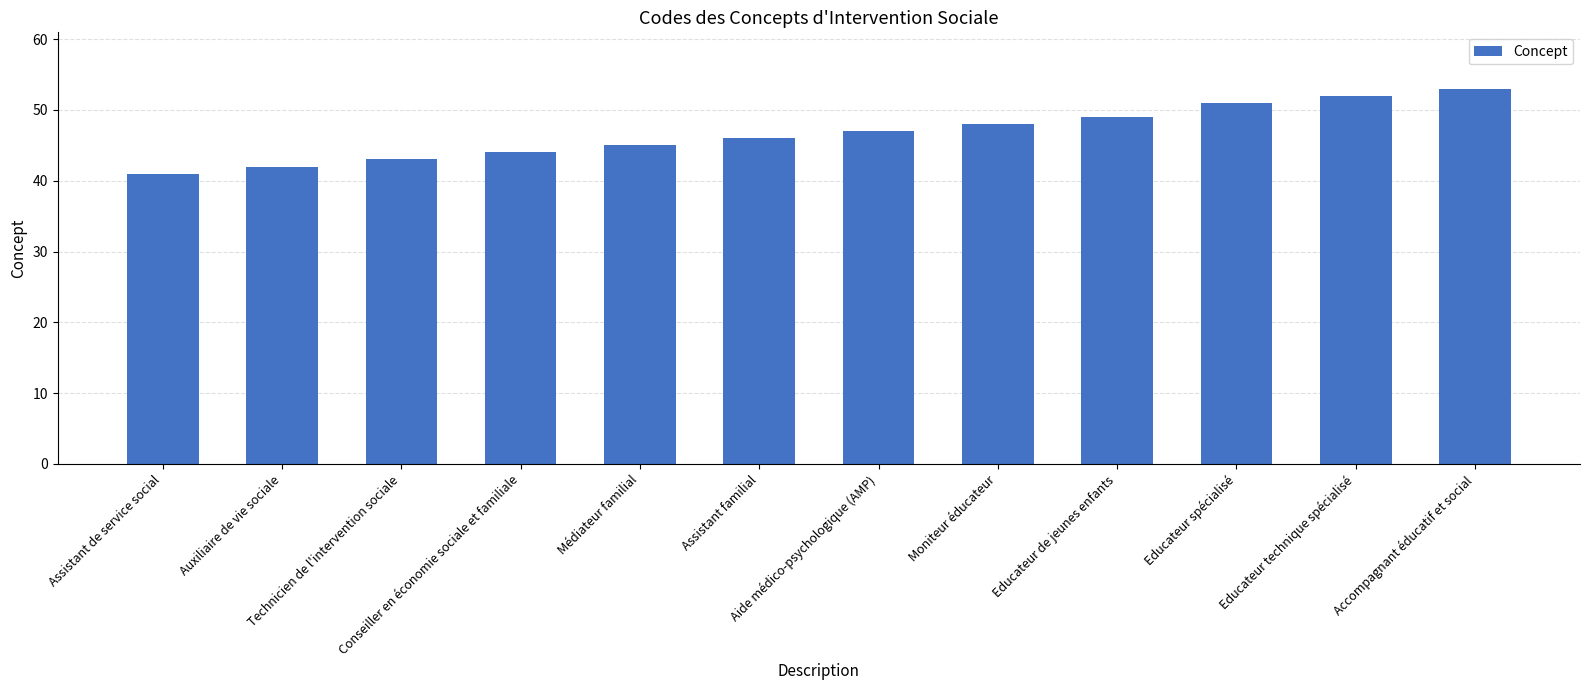

Which has a higher value, Médiateur familial or Educateur de jeunes enfants?

Educateur de jeunes enfants